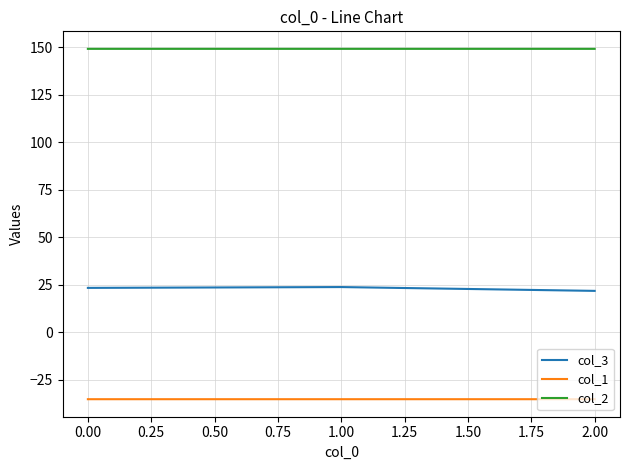

Does the chart have visible grid lines?

Yes